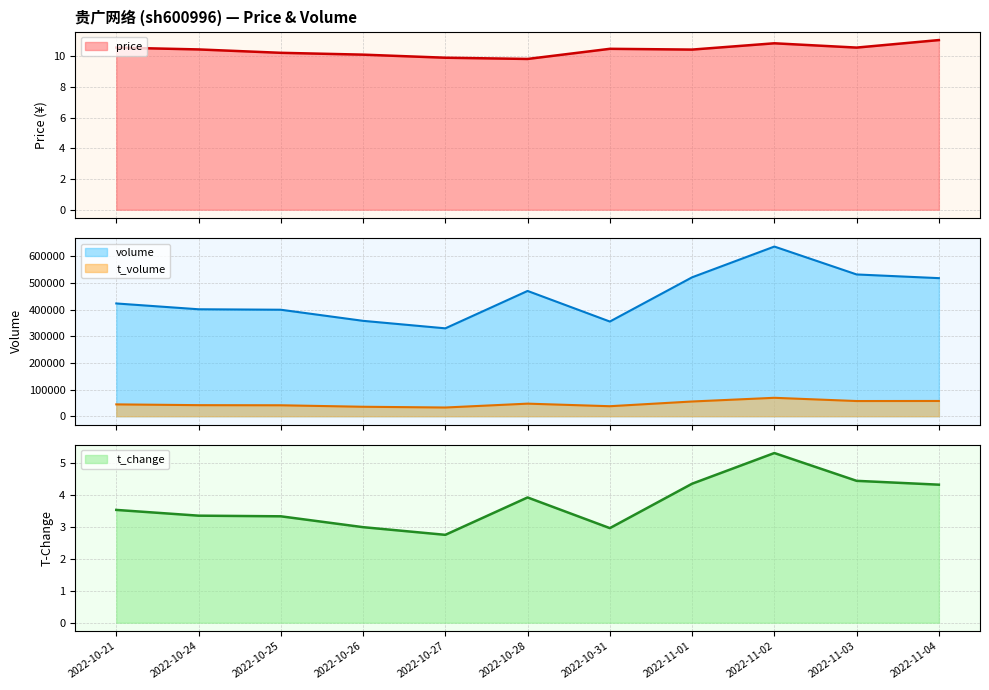

What is the label of the 1st point from the left?

2022-10-21